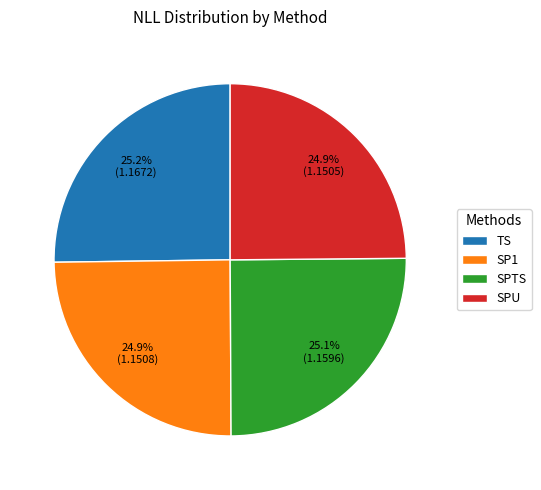

The TS slice represents 35% of the pie. True or false?

False